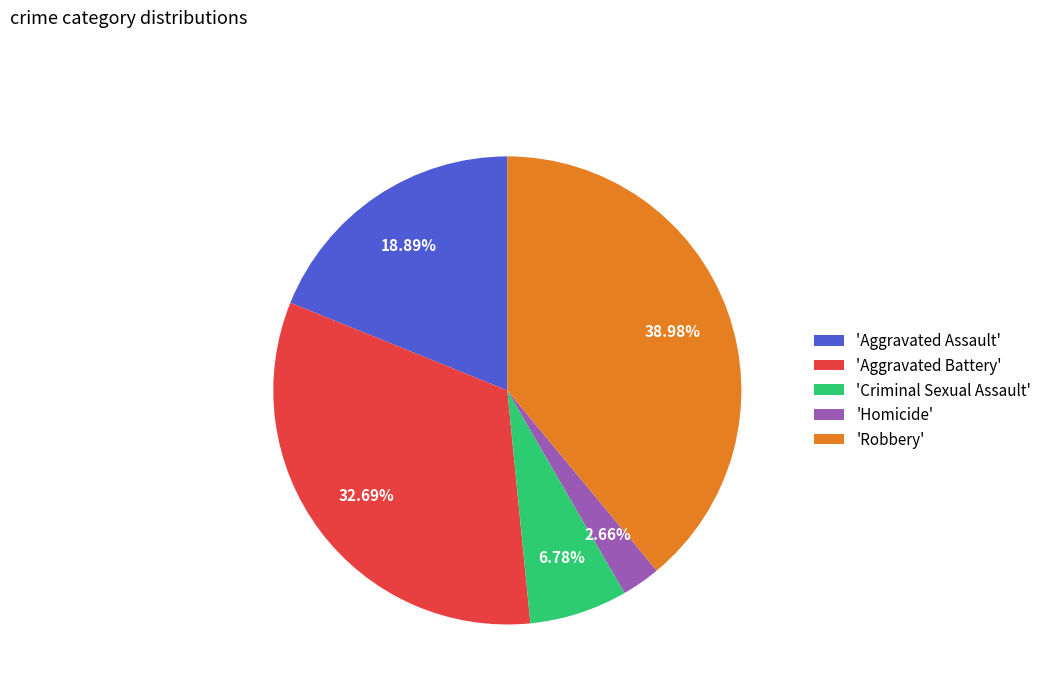

Do 'Homicide' and 'Aggravated Battery' together represent more than half of the pie?

No